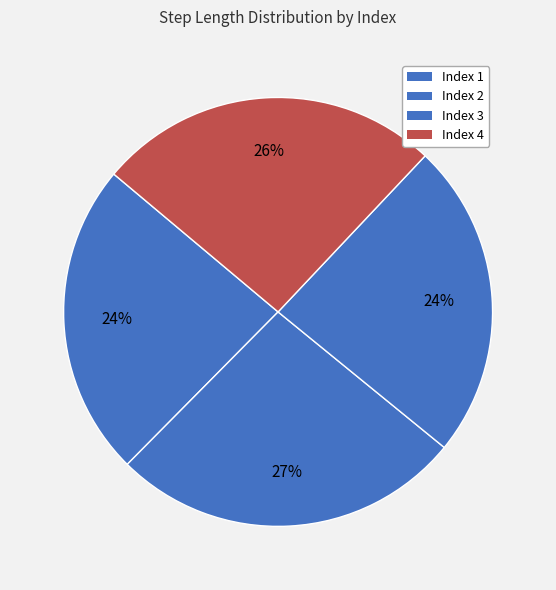

How many segments does this pie chart have?

4